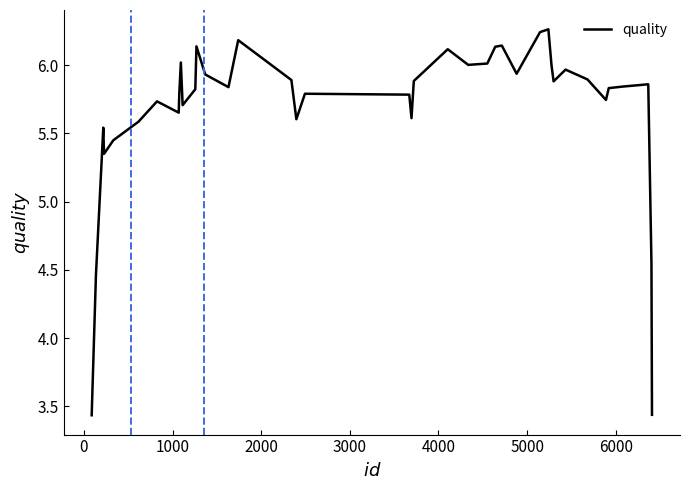

What is the difference between the maximum and minimum values?

2.8